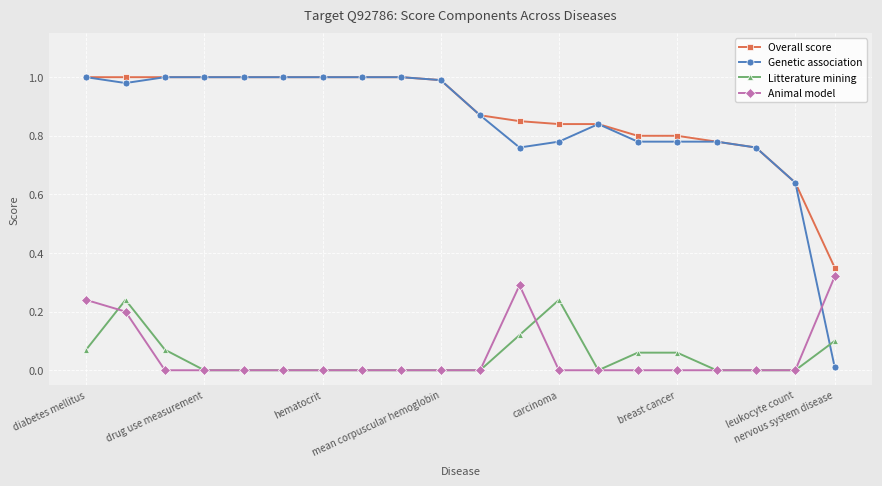

Which series has the largest range (max minus min)?

Genetic association